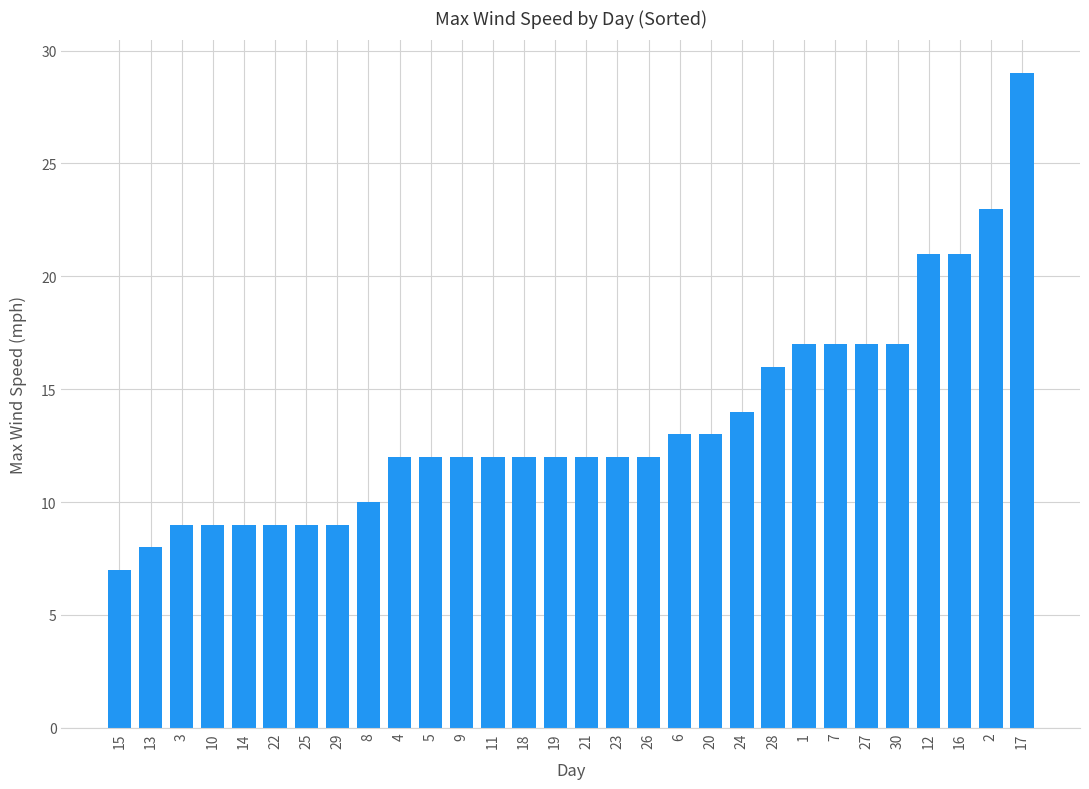

Reading left to right, transcribe all the data shown in this chart.

7	8	9	9	9	9	9	9	10	12	12	12	12	12	12	12	12	12	13	13	14	16	17	17	17	17	21	21	23	29